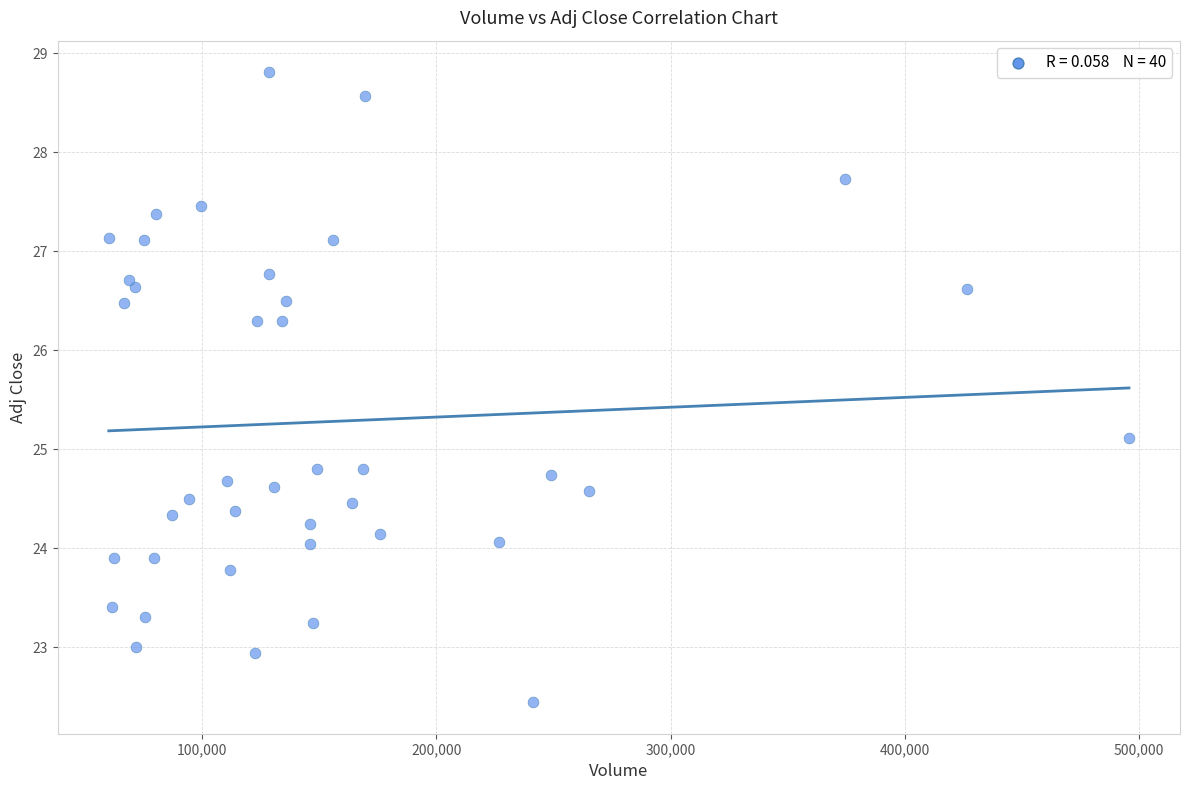

What is the range of X values (max minus min)?

435653.0